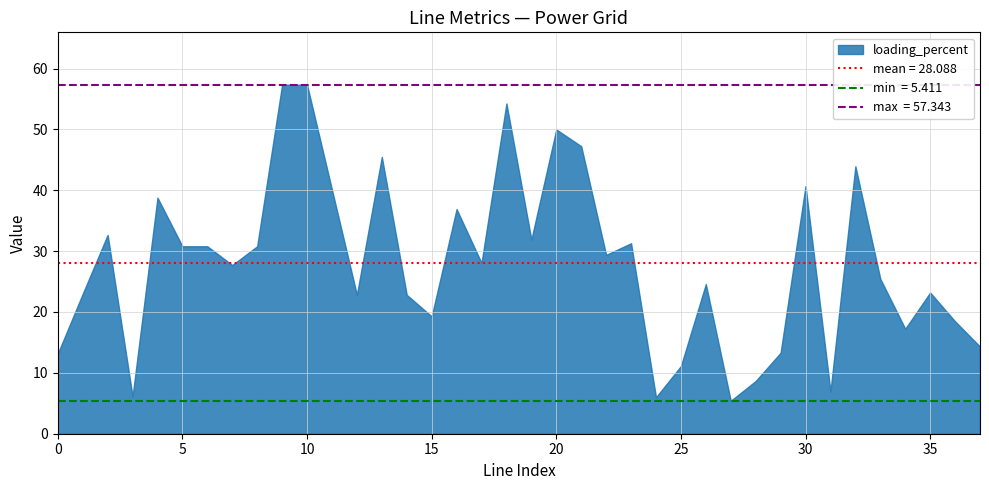

How many lines are shown in the chart?

1